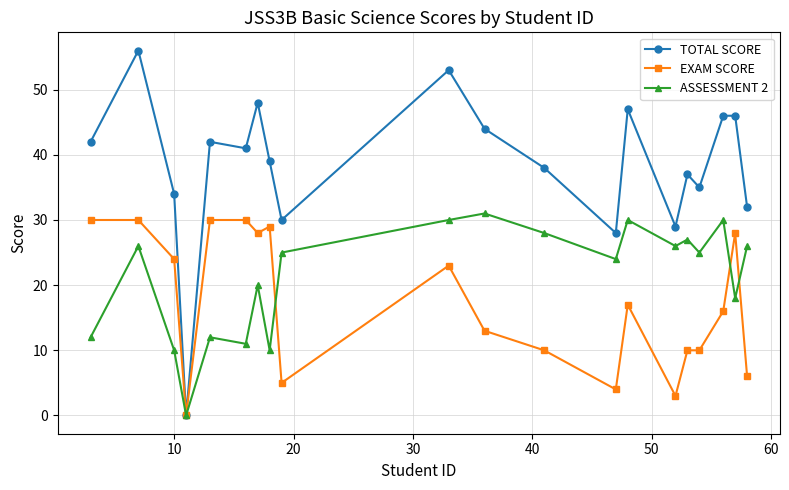

Which series has the largest total across all categories?

TOTAL SCORE